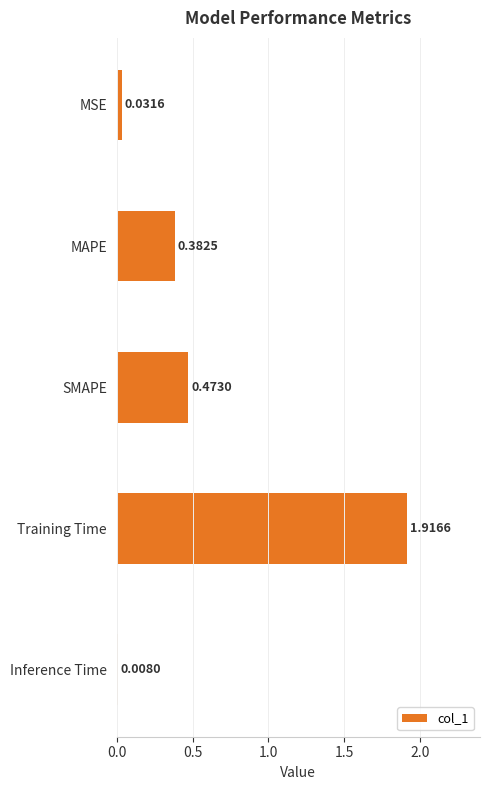

Where is the data nearest to the value 0?

Inference Time